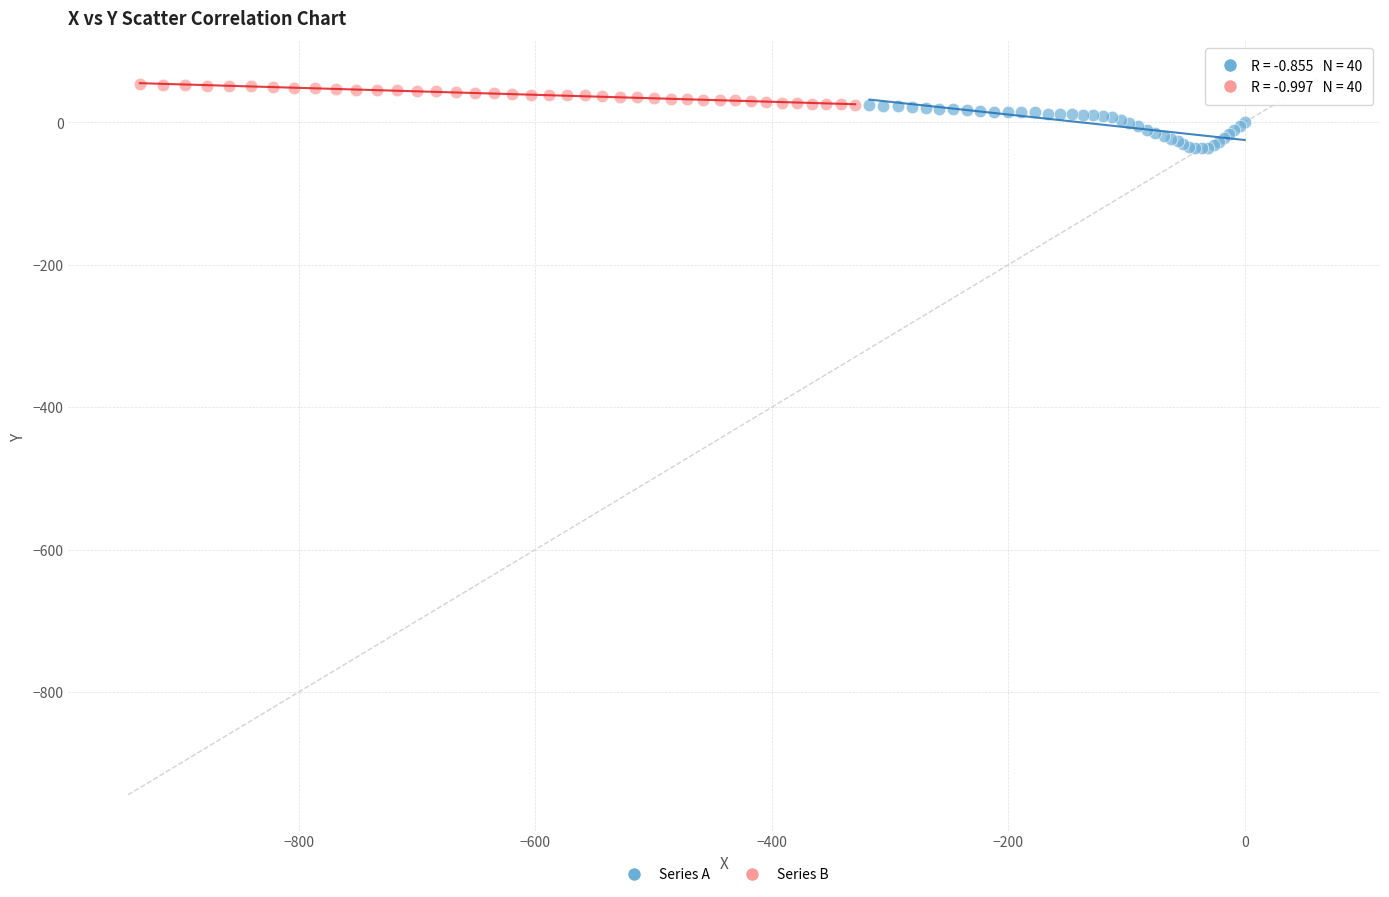

Which series has the largest Y range (max minus min)?

Series A